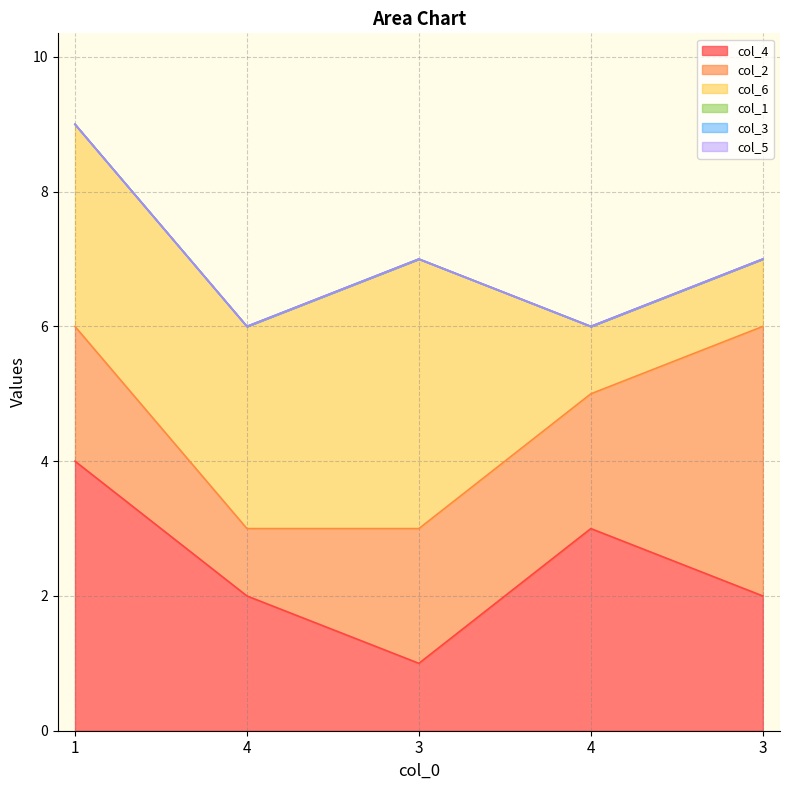

Which series has the widest spread of values?

col_4